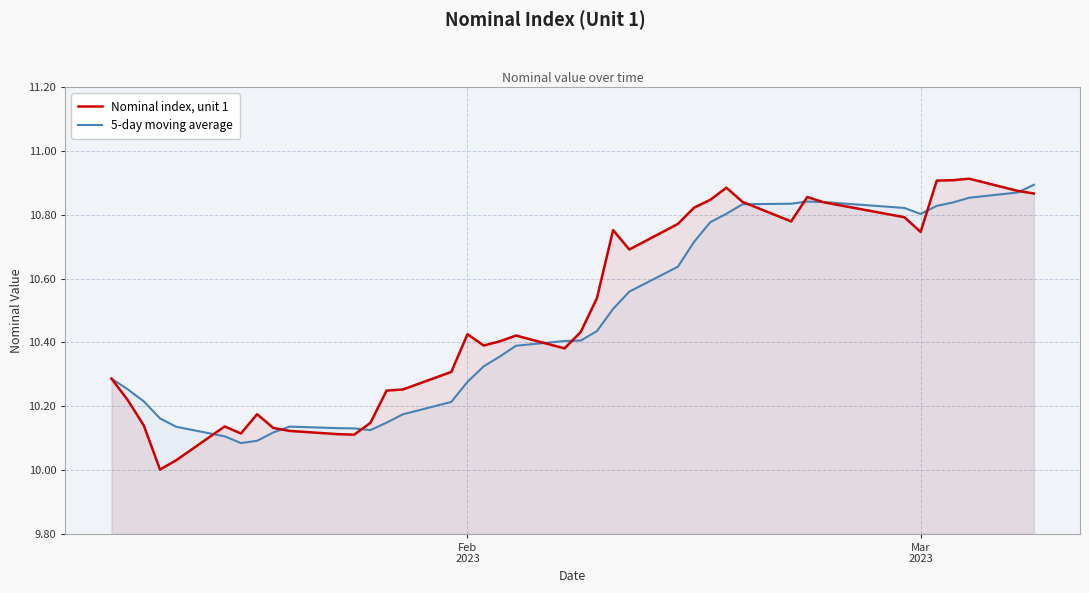

How many intersections are there between 5-day moving average and Nominal index, unit 1?

10